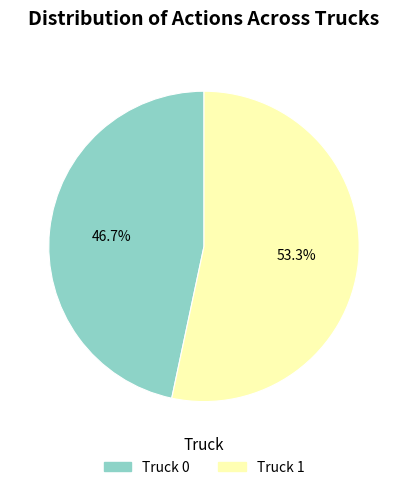

What percentage is the Truck 1 slice, to the nearest percent?

53%